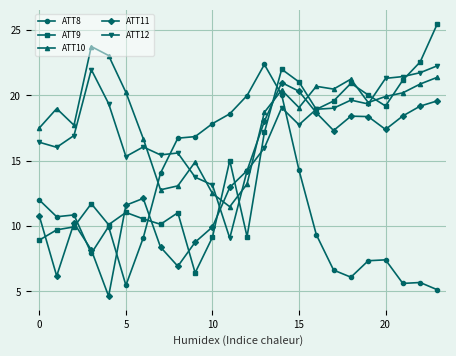

What is the value of the ATT8 point at the 21st from the left?

7.4